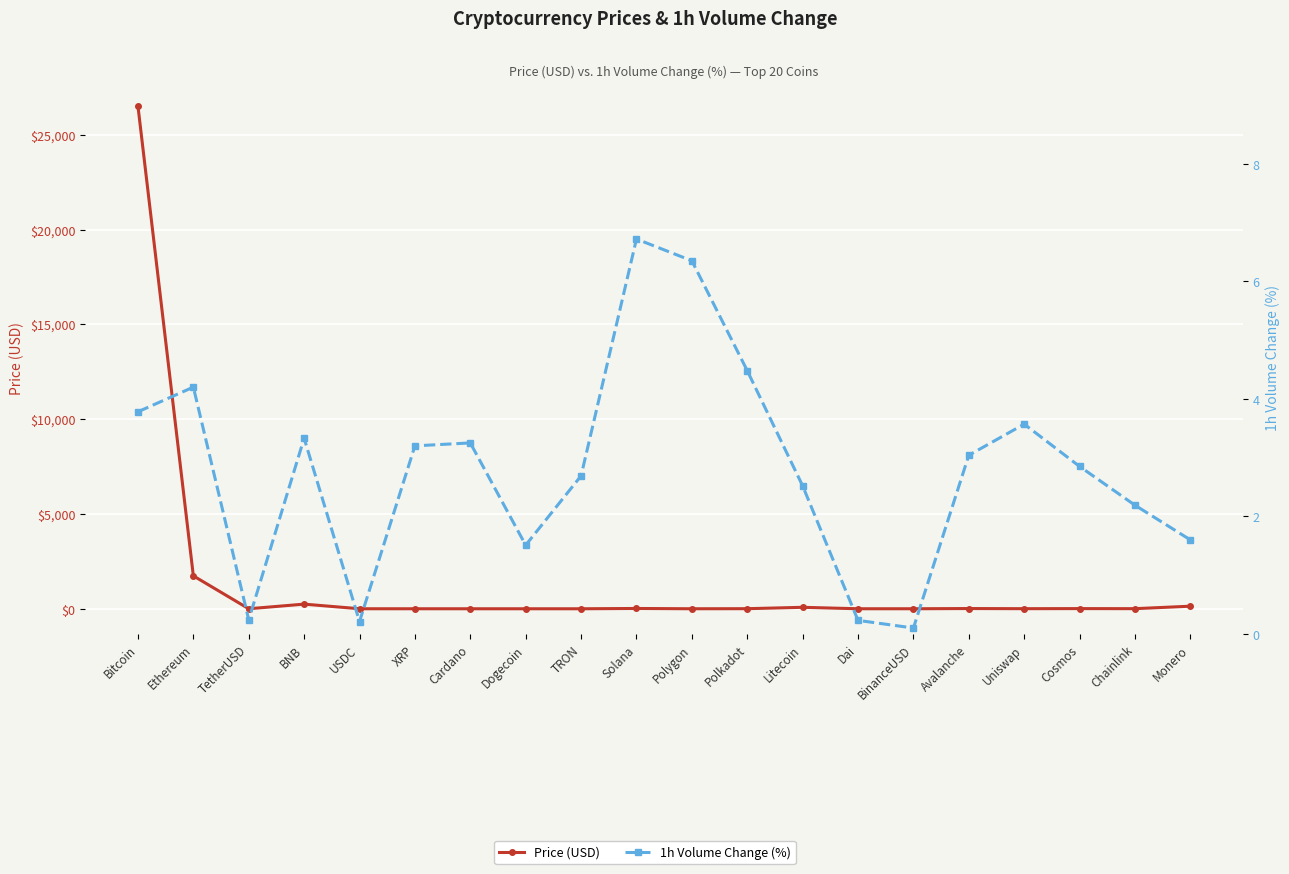

What is the label of the 11th point from the right?

Solana